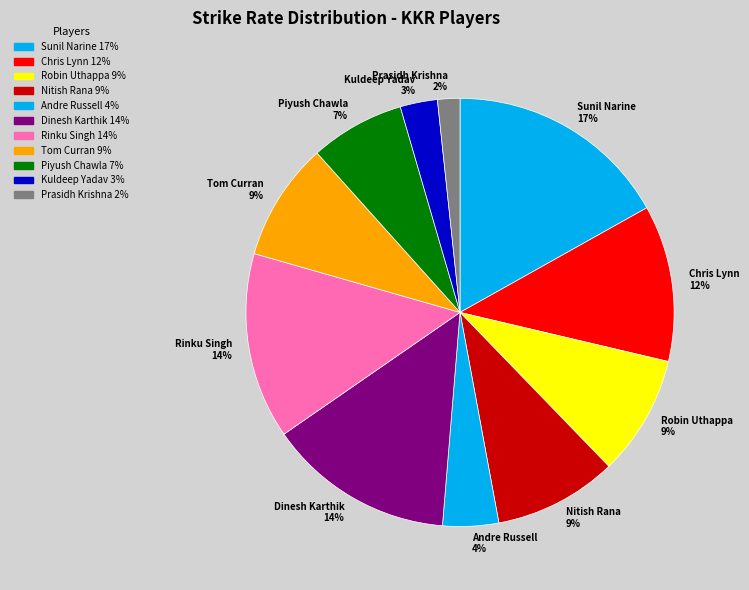

Is it true that Tom Curran is 9% of the pie?

True